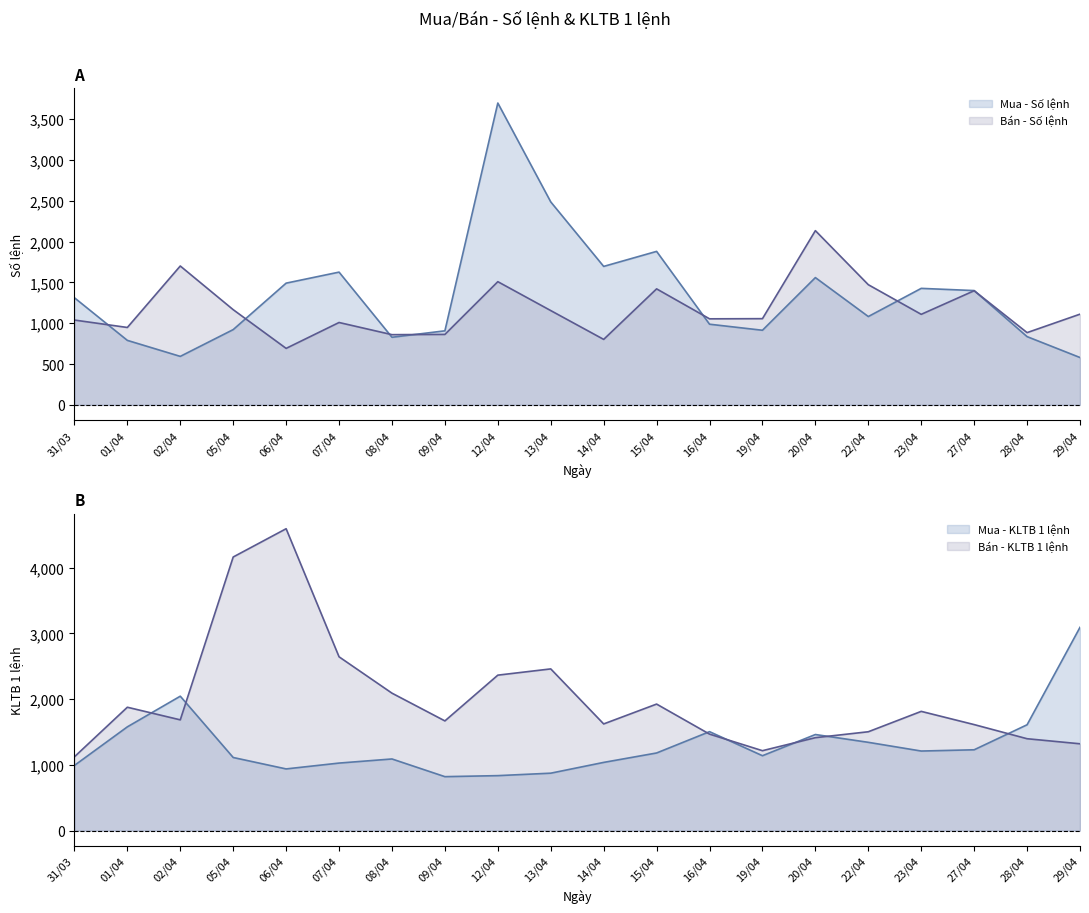

At which category is the sum across all series the highest?

12/04